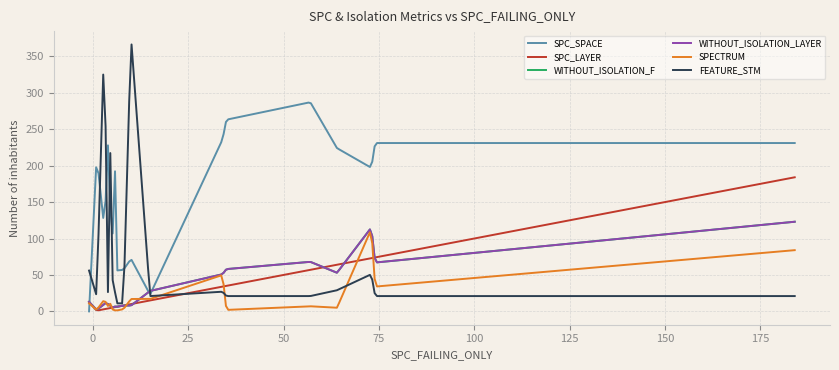

Does the chart display data point markers on the line(s)?

No